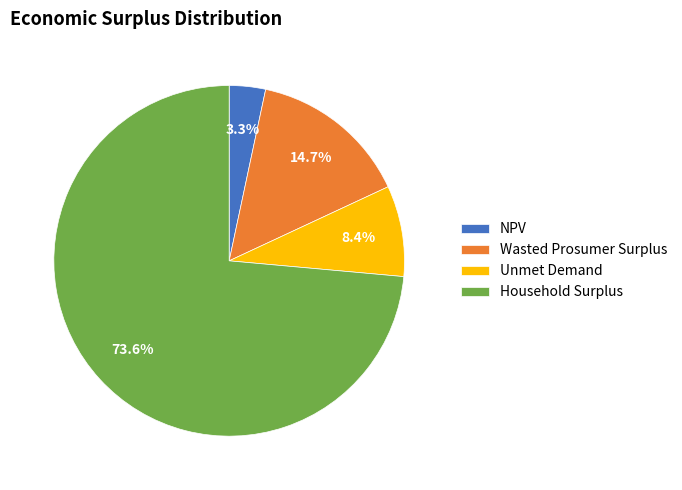

What is the smallest slice in the pie chart?

NPV